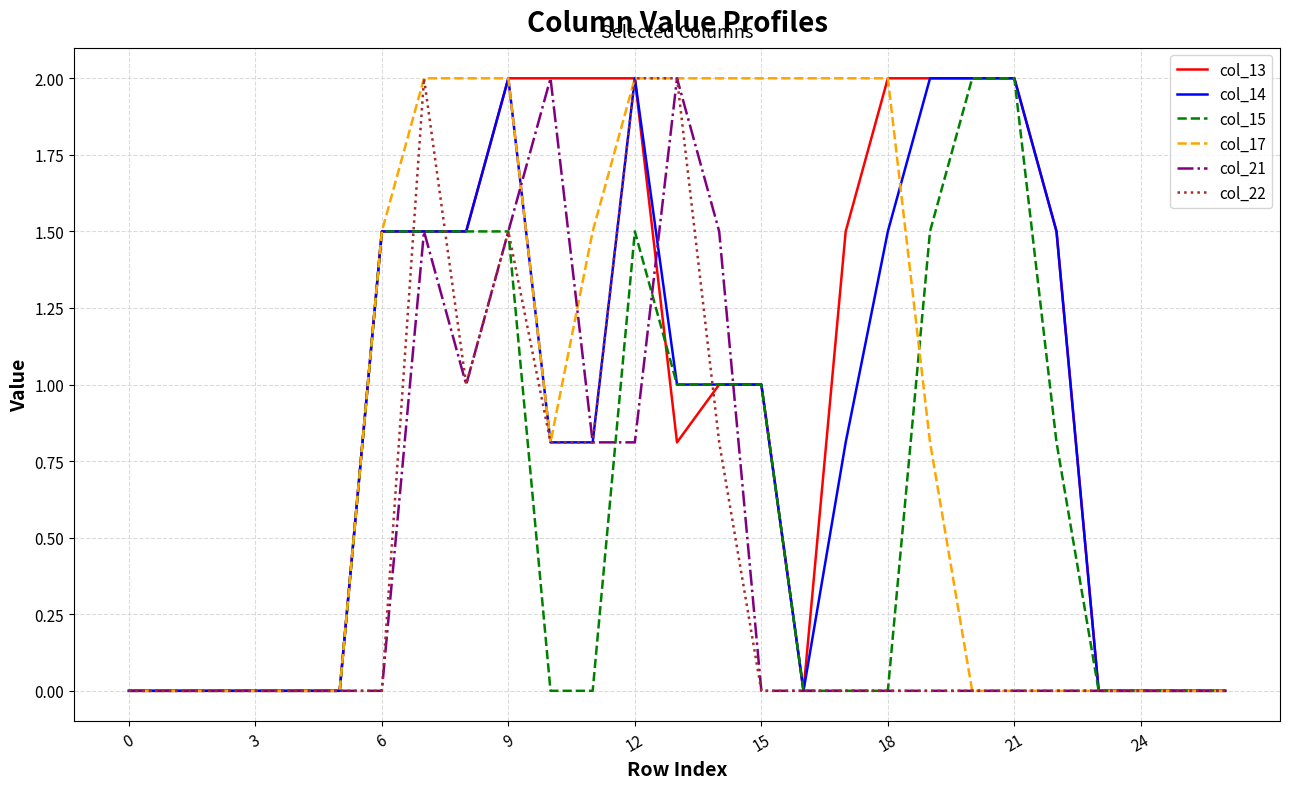

What is the highest value of the col_17 series?

2.0